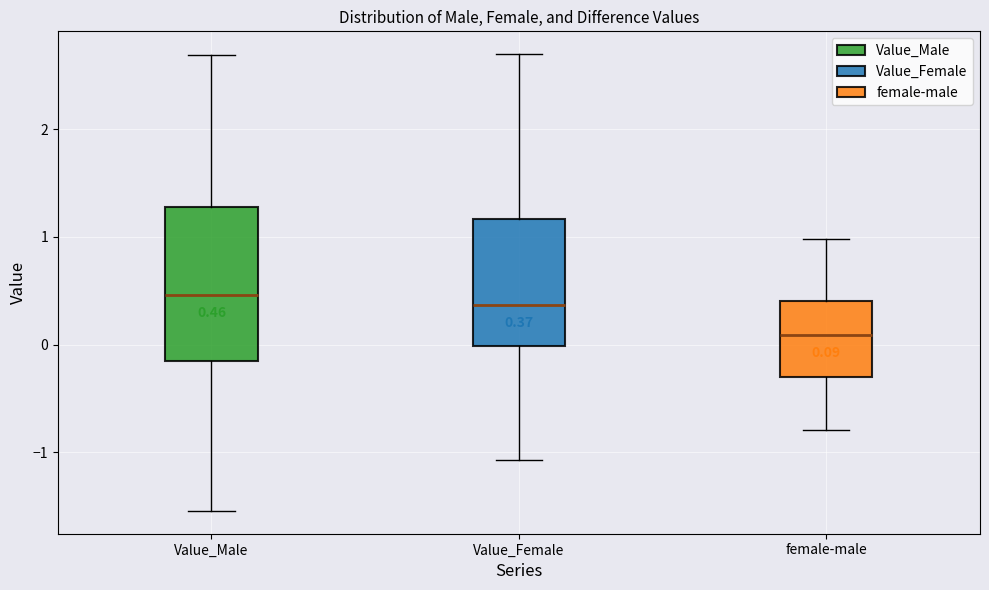

Comparing the boxes themselves (not the whiskers), which one is the tallest?

Value_Male